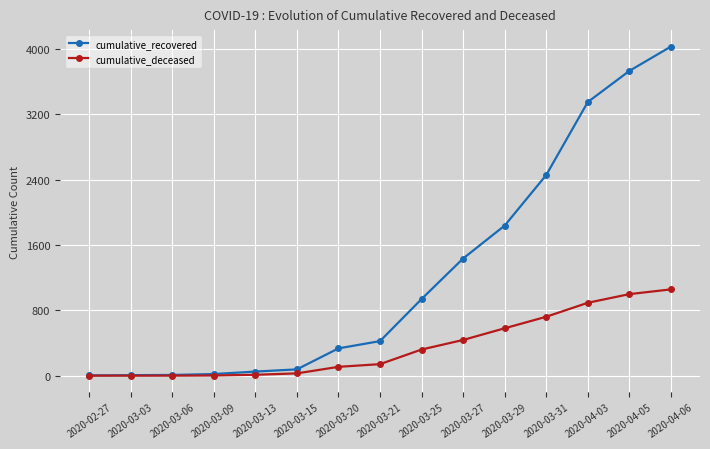

The value of cumulative_deceased at 2020-03-29 is 232. True or false?

False